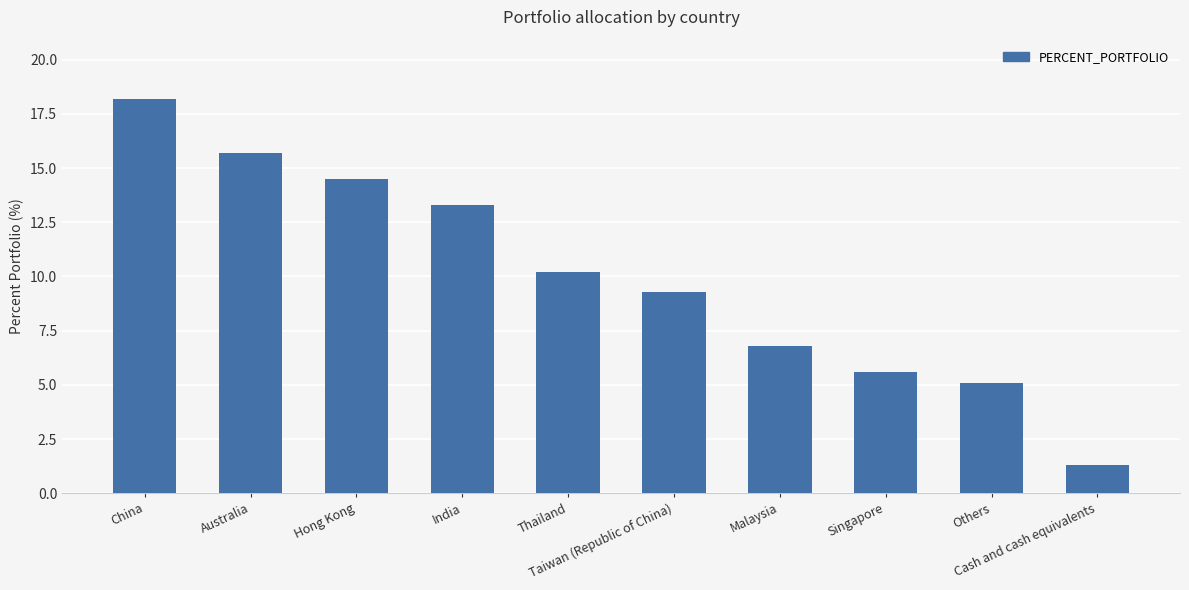

Is it true that the value at Thailand is 10.2?

True